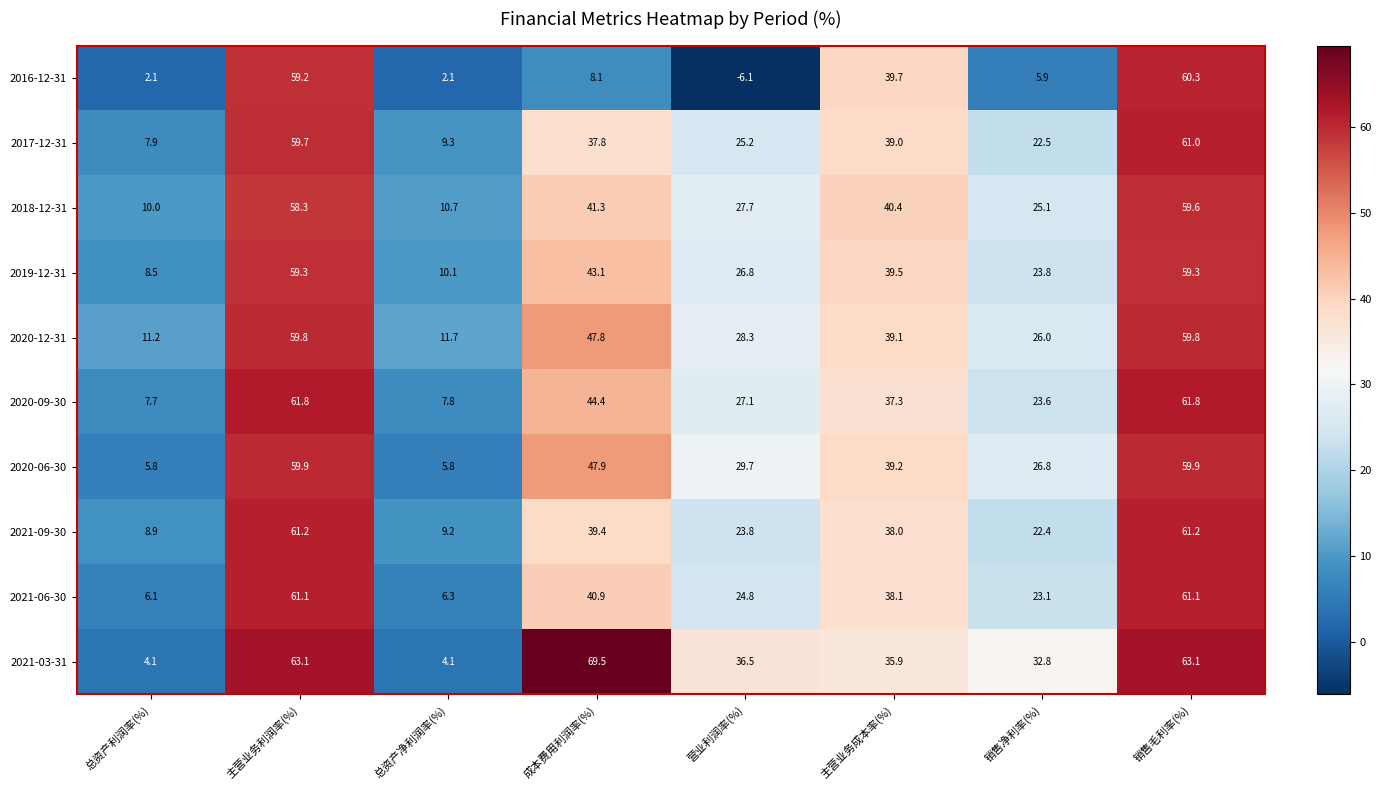

How many categories are shown in the chart?

8